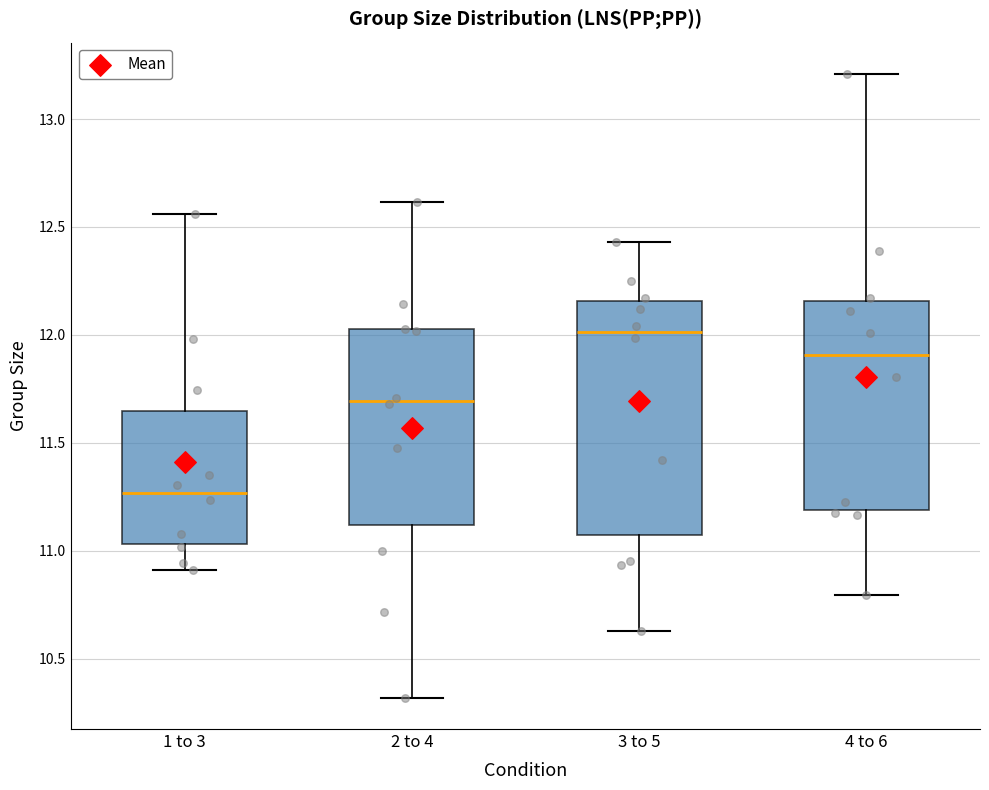

Which box is the tallest, from its lower edge to its upper edge?

3 to 5